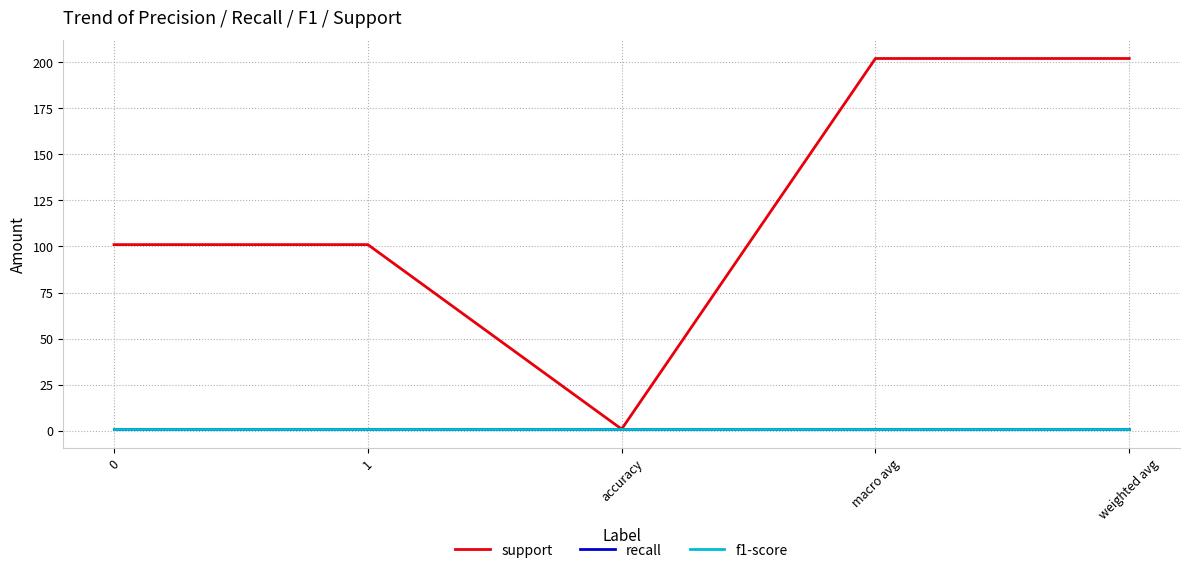

The value of recall at 0 is 1.5. True or false?

False